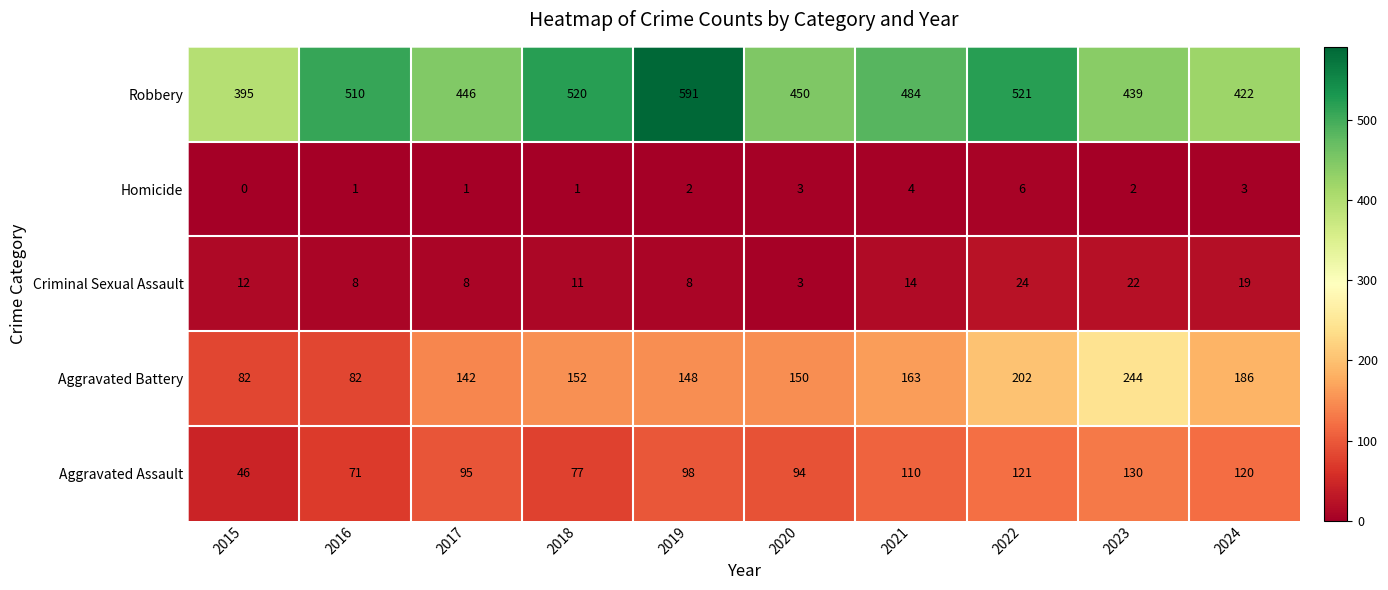

At which category is the sum across all series the highest?

2022